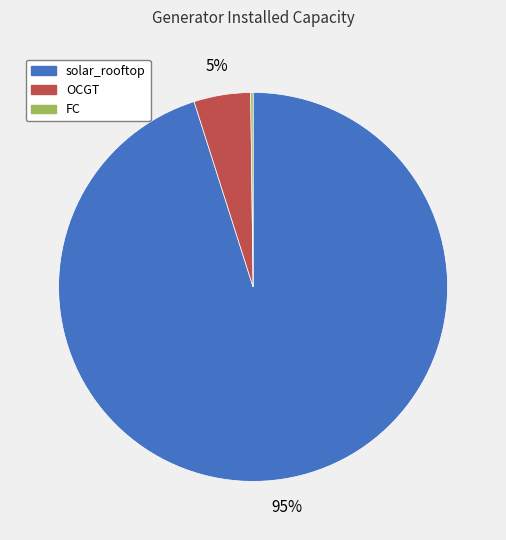

To the nearest percent, what portion does solar_rooftop represent?

95%